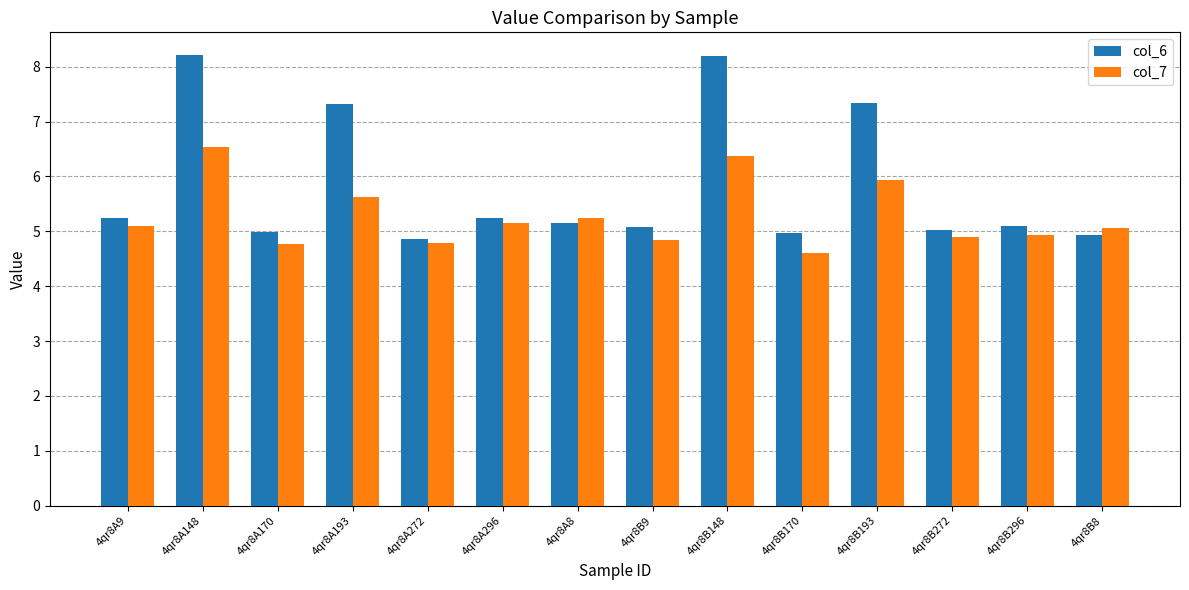

Which series has the largest total across all categories?

col_6